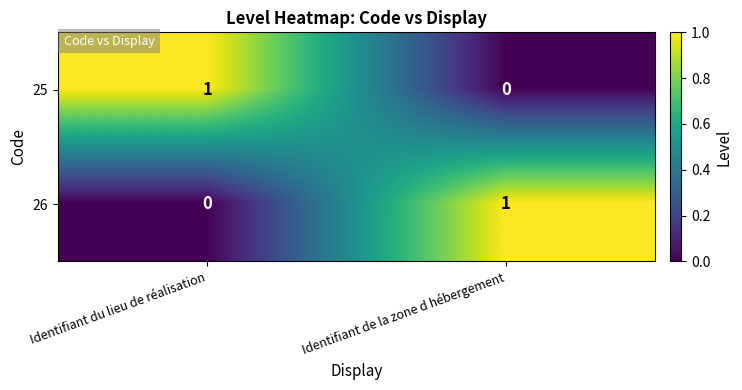

At which label does 25 reach its minimum?

Identifiant de la zone d hébergement